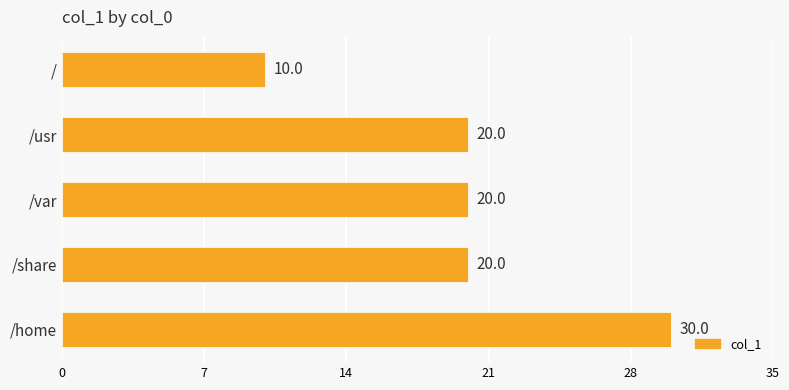

What is the difference between the values at / and /home?

20